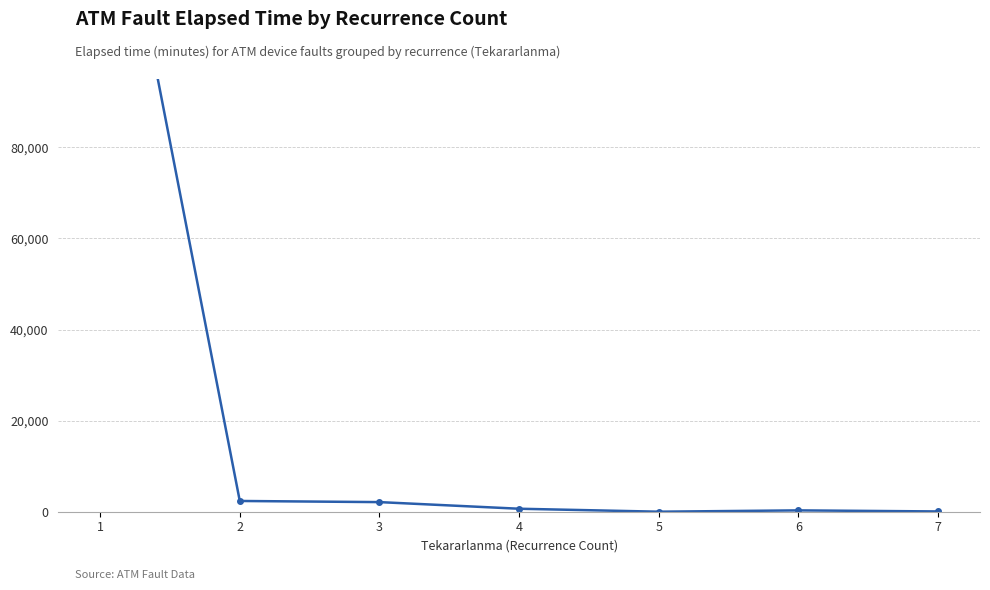

At which category does the chart reach its peak across all series?

1